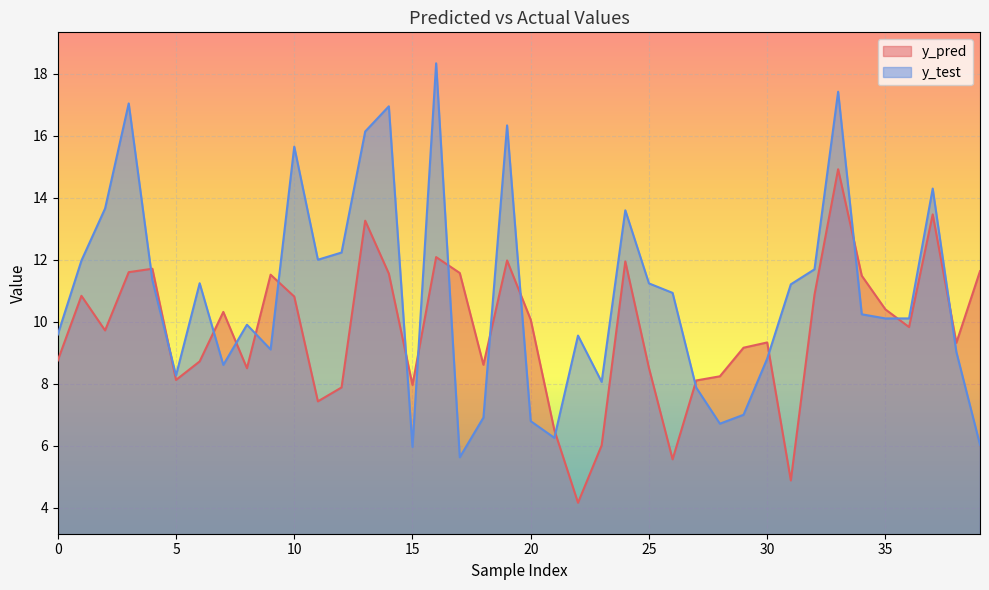

Reading right to left, what are all the values shown in this chart?

y_pred: 39=11.6	38=9.3	37=13.5	36=9.8	35=10.4	34=11.5	33=14.9	32=10.9	31=4.9	30=9.3	29=9.2	28=8.2	27=8.1	26=5.6	25=8.5	24=11.9	23=6.0	22=4.2	21=6.5	20=10.1	19=12.0	18=8.6	17=11.6	16=12.1	15=8.0	14=11.6	13=13.3	12=7.9	11=7.4	10=10.8	9=11.5	8=8.5	7=10.3	6=8.7	5=8.1	4=11.7	3=11.6	2=9.7	1=10.8	0=8.7
y_test: 39=6.0	38=9.0	37=14.3	36=10.1	35=10.1	34=10.2	33=17.4	32=11.7	31=11.2	30=8.8	29=7.0	28=6.7	27=7.9	26=10.9	25=11.2	24=13.6	23=8.1	22=9.6	21=6.2	20=6.8	19=16.3	18=6.9	17=5.6	16=18.3	15=6.0	14=17.0	13=16.1	12=12.2	11=12.0	10=15.6	9=9.1	8=9.9	7=8.6	6=11.2	5=8.3	4=11.3	3=17.0	2=13.7	1=12.0	0=9.6